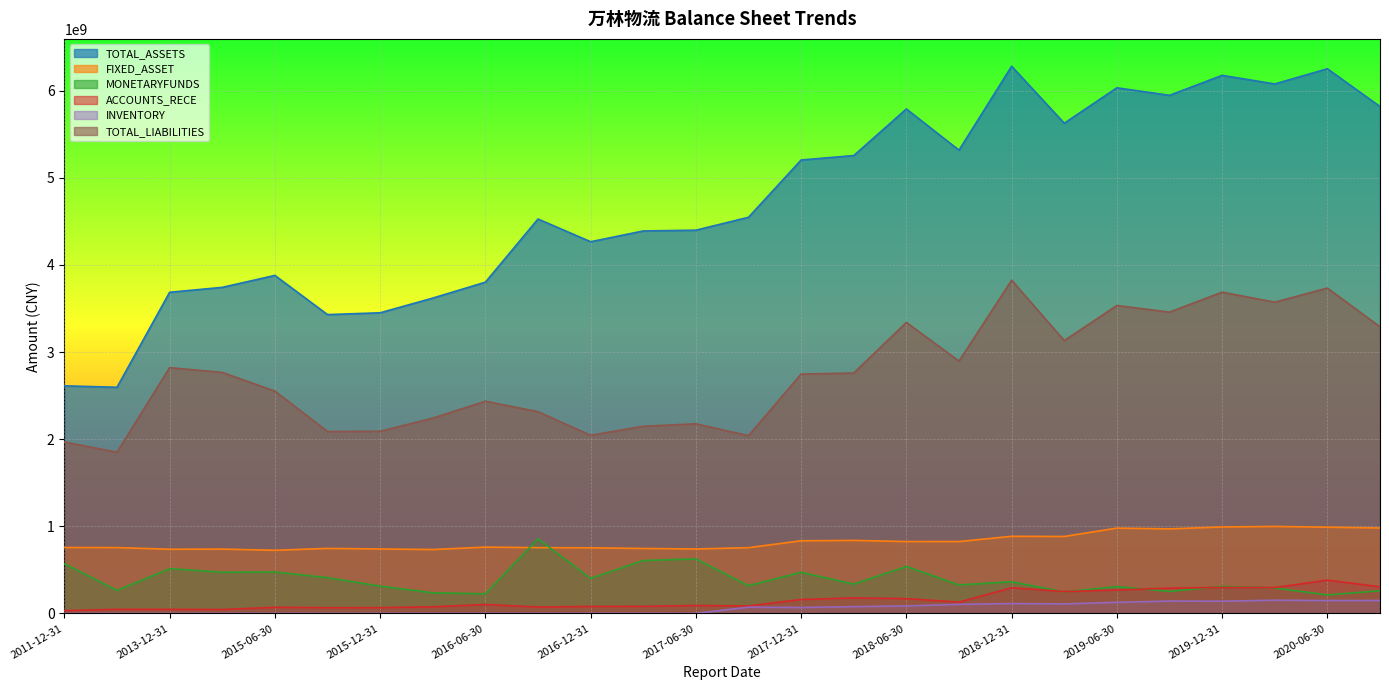

The INVENTORY series shows 1239093.6 at 2015-09-30. True or false?

True